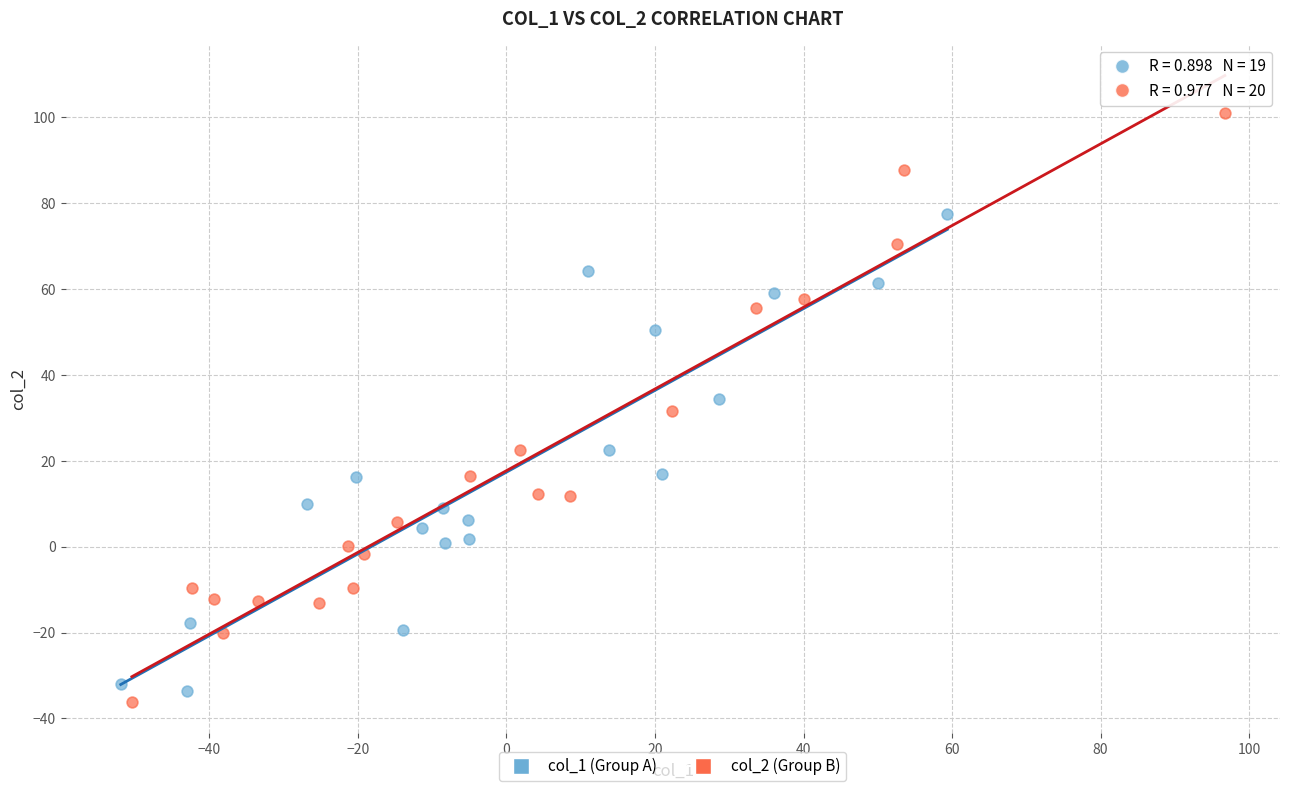

Which series reaches the maximum Y coordinate?

col_2 (Group B)